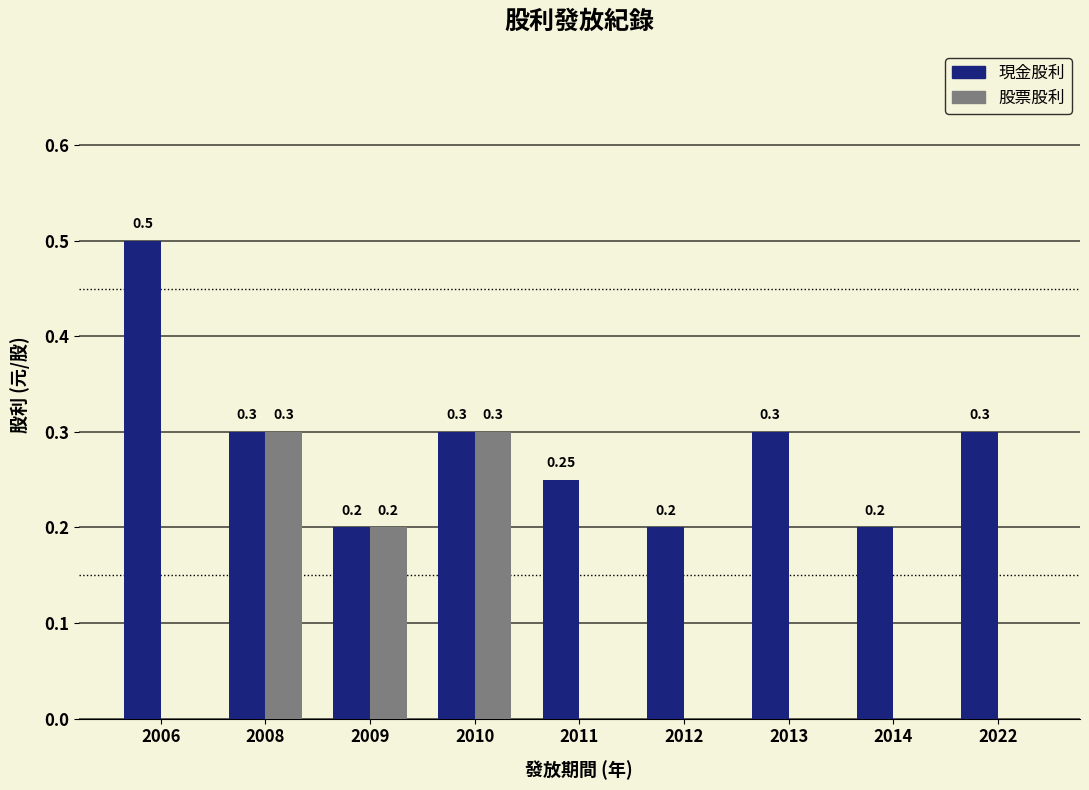

True or false: 股票股利 has a value of 0.0 at 2011.

True